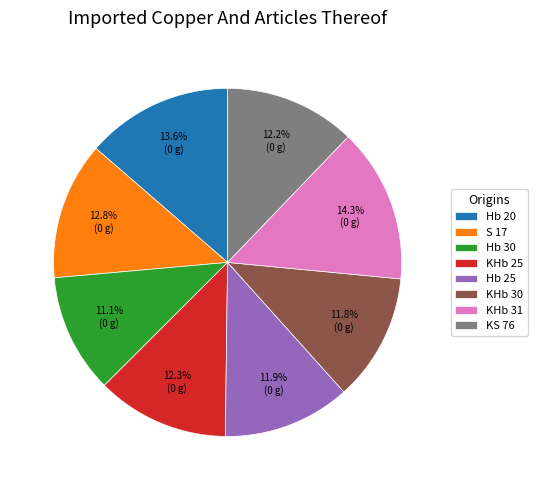

How many segments does this pie chart have?

8